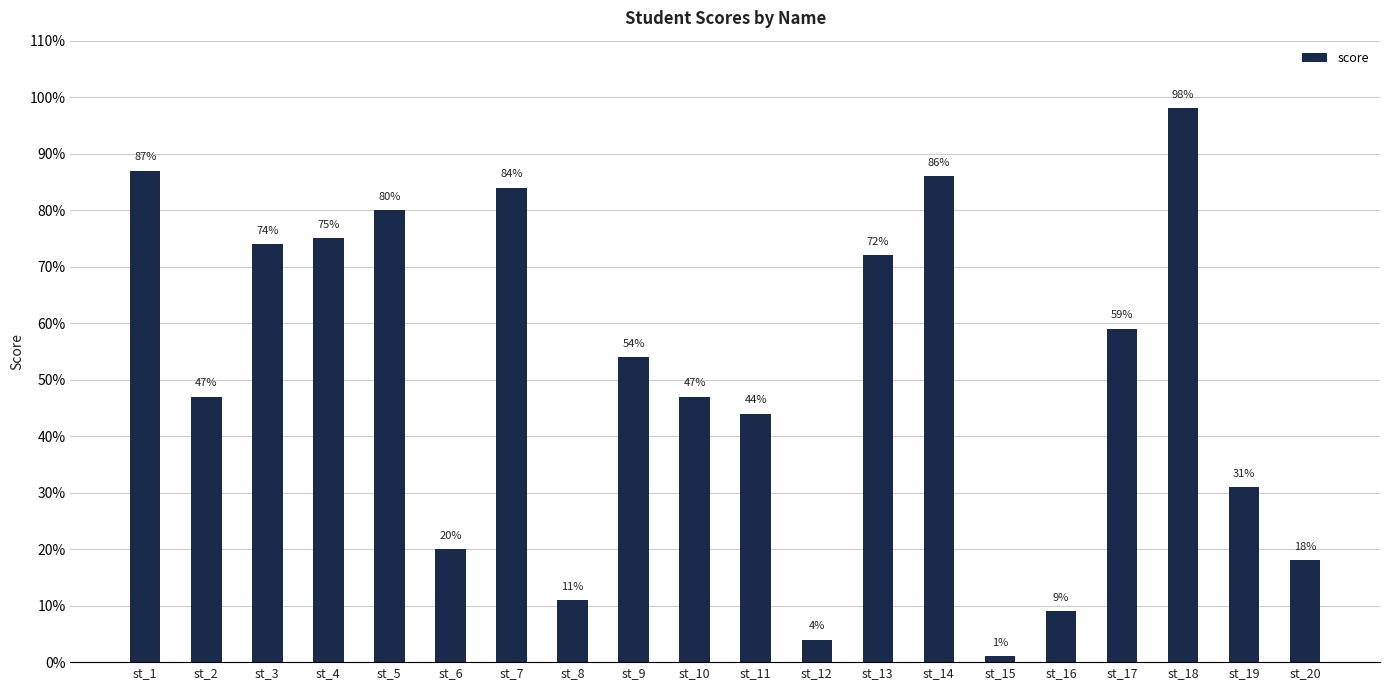

Which label corresponds to the largest value in the chart?

st_18